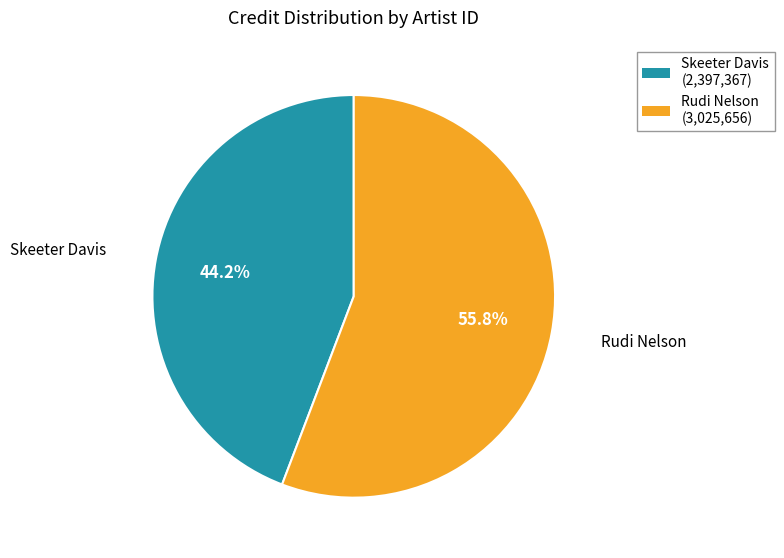

Rank the categories by value from lowest to highest.

Skeeter Davis (2,397,367), Rudi Nelson (3,025,656)